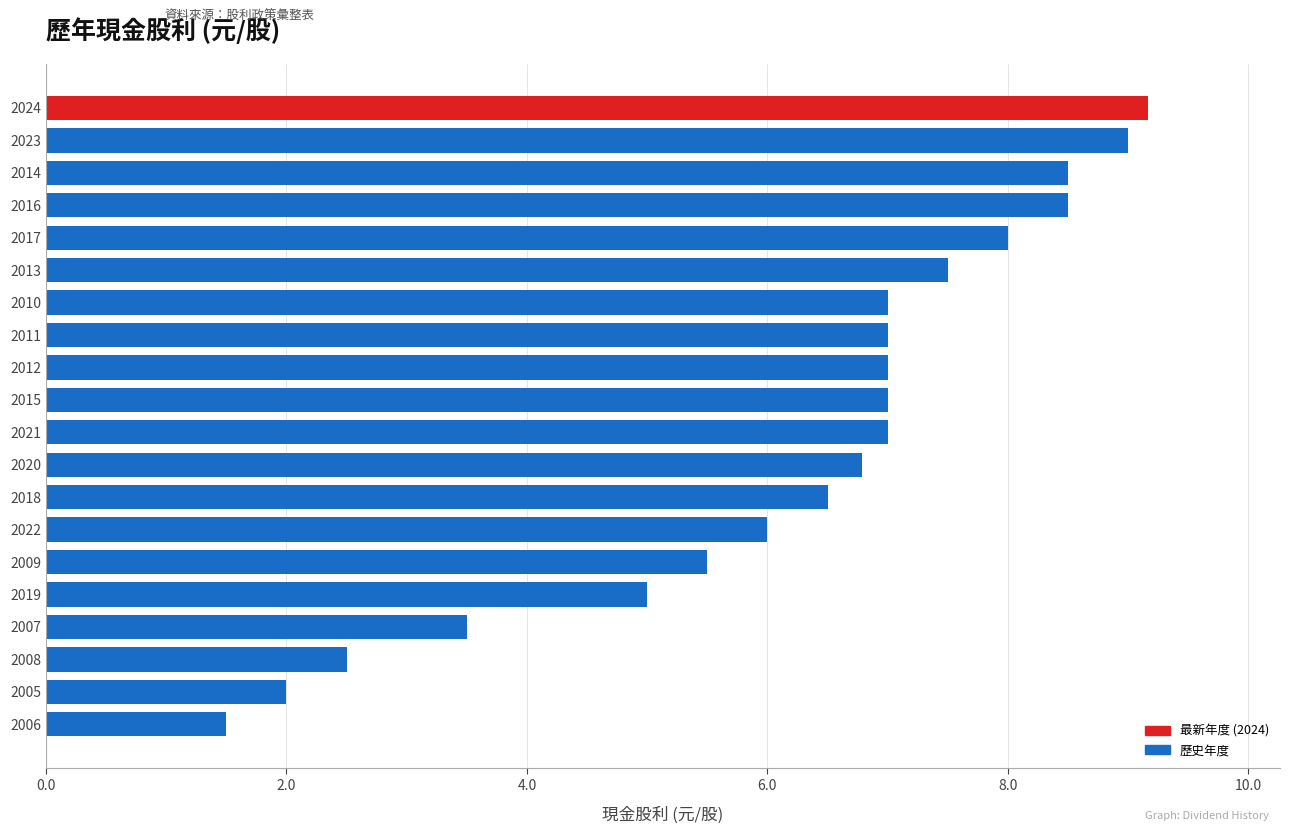

Between 2023 and 2016, which is larger?

2023